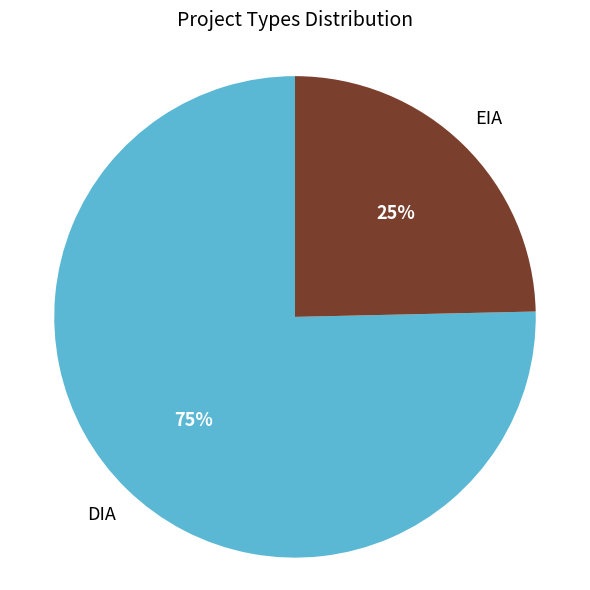

To the nearest percent, what is the combined percentage of EIA and DIA?

100%